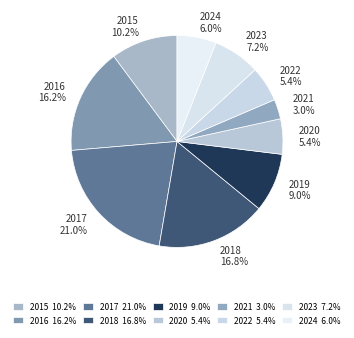

The 2024 slice represents 17% of the pie. True or false?

False